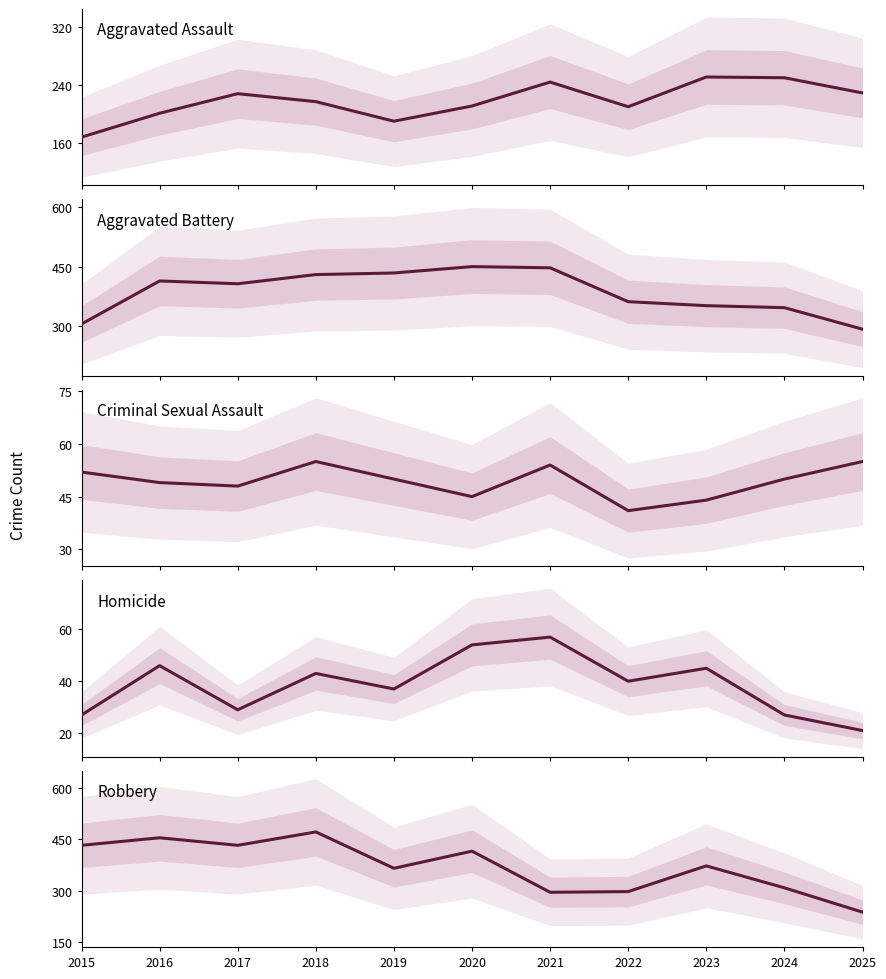

Reading left to right, extract all data points from this chart.

Aggravated Assault: 168	201	228	217	190	211	244	210	251	250	229
Aggravated Battery: 306	414	407	430	434	450	447	362	352	347	293
Criminal Sexual Assault: 52	49	48	55	50	45	54	41	44	50	55
Homicide: 27	46	29	43	37	54	57	40	45	27	21
Robbery: 432	454	432	471	365	415	295	297	372	308	237